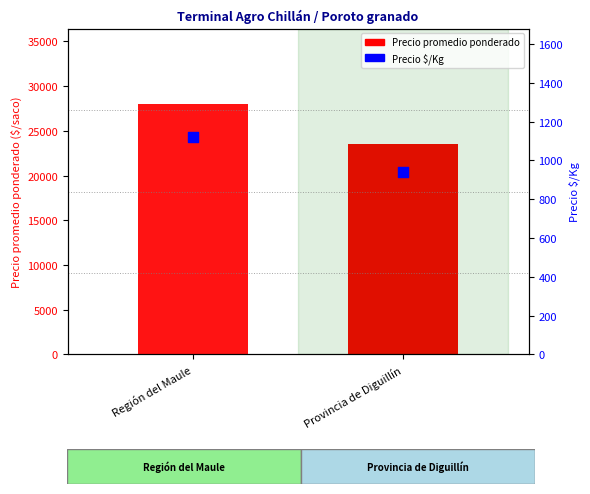

At which category is the sum across all series the highest?

Región del Maule